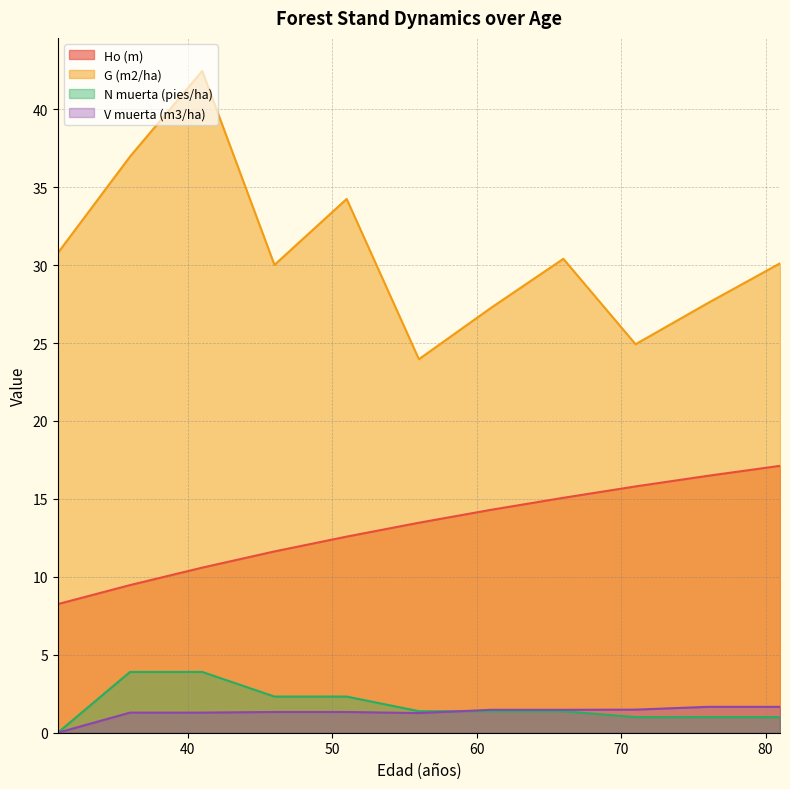

How many values in the V muerta (m3/ha) series exceed 1?

10